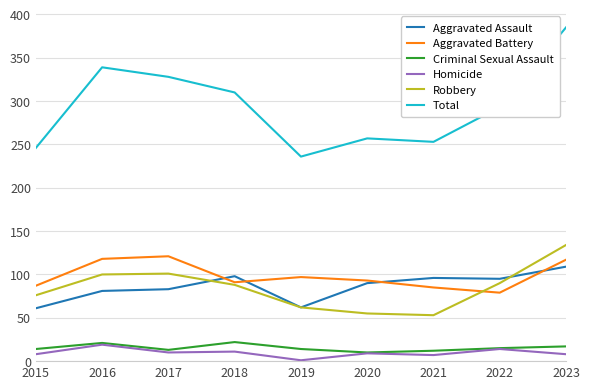

What is the spread (max minus min) of values at 2023?

377